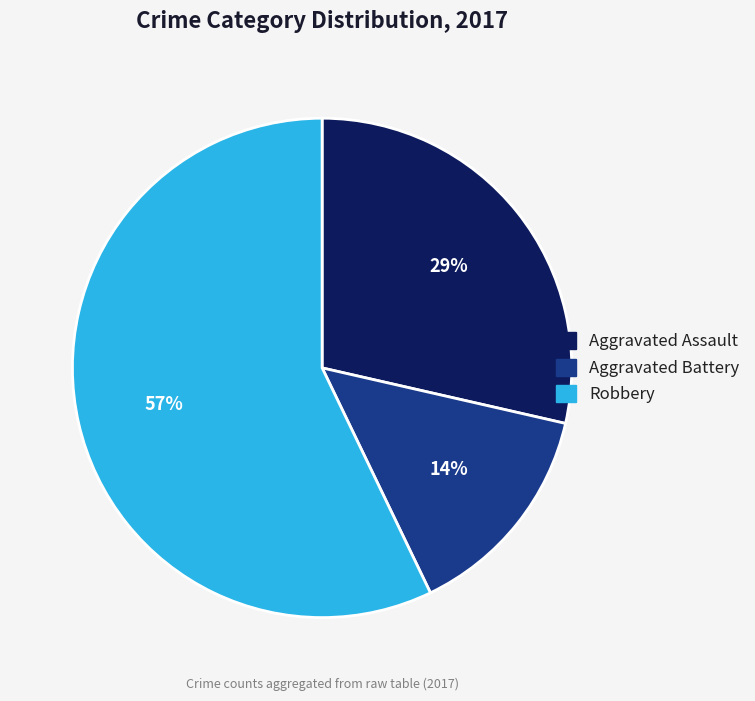

Count the number of slices in the pie.

3